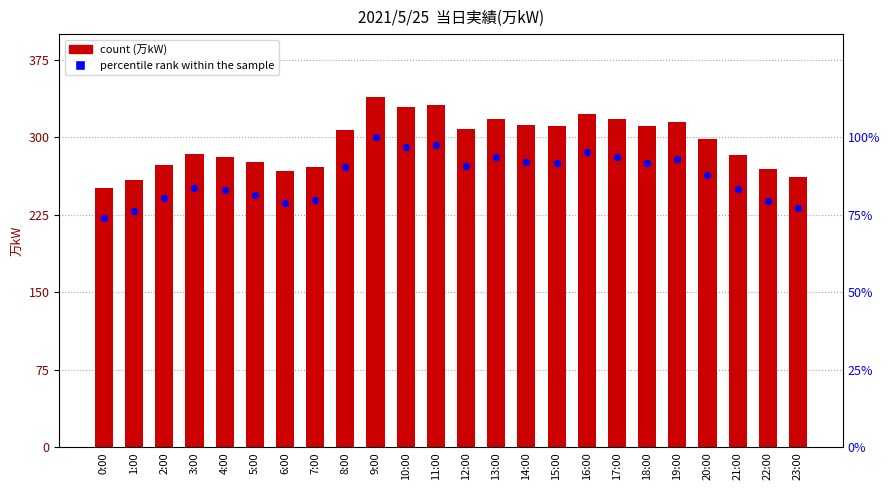

At which category is the sum across all series the highest?

9:00